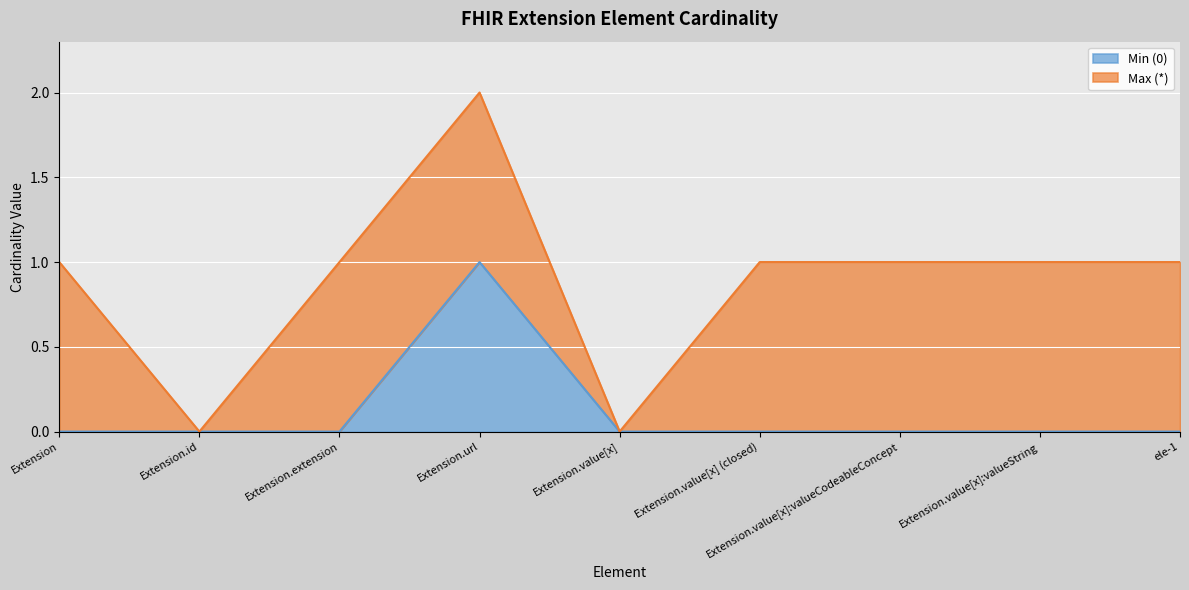

What position from the right is Extension.id?

8